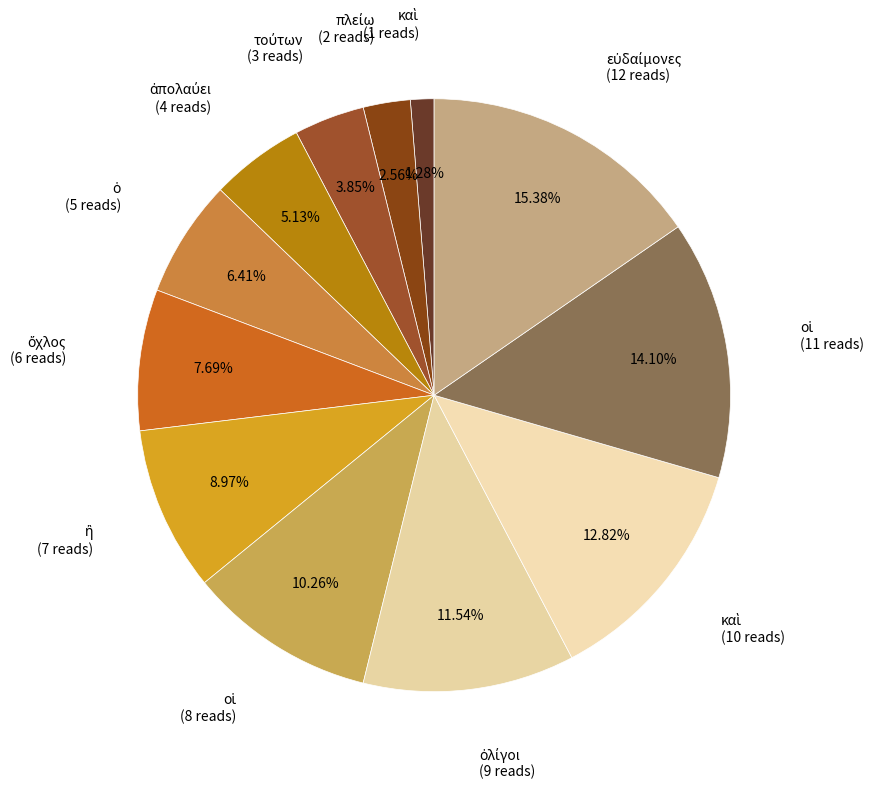

Count the number of slices in the pie.

12